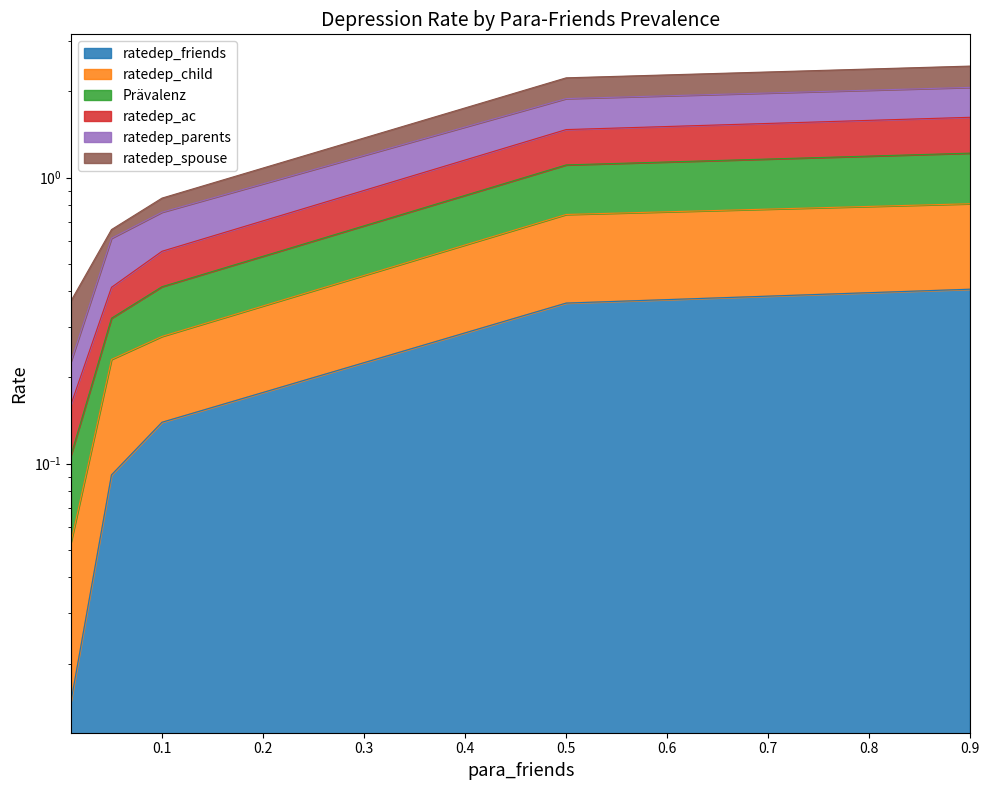

Which series has the widest spread of values?

Prävalenz